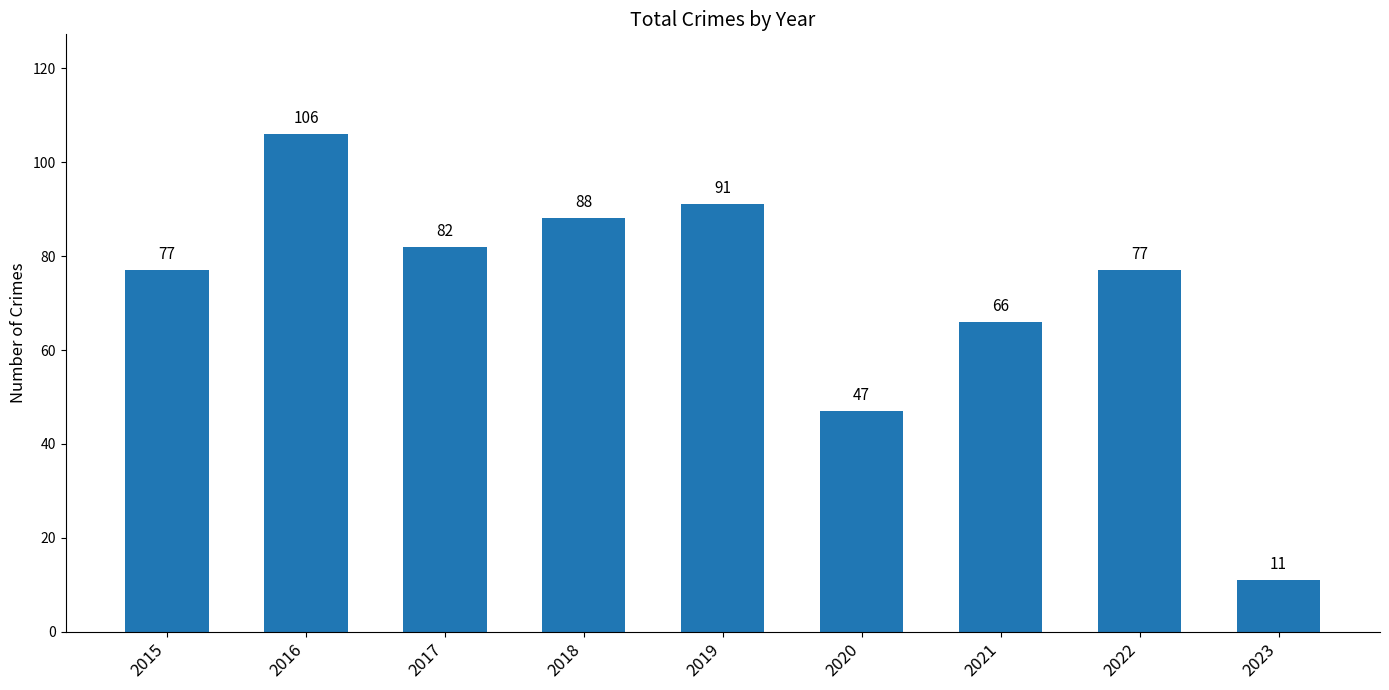

How many categories are shown in the chart?

9